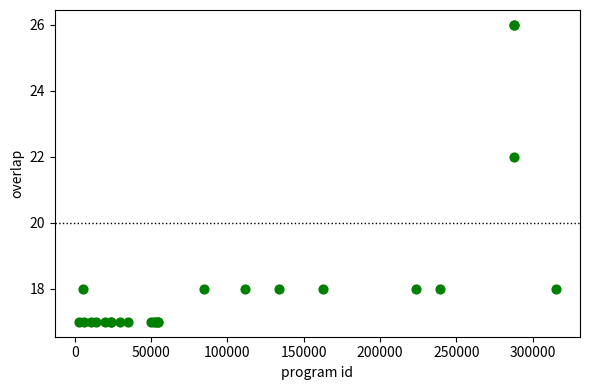

What Y value in the scatter plot is closest to 21?

22